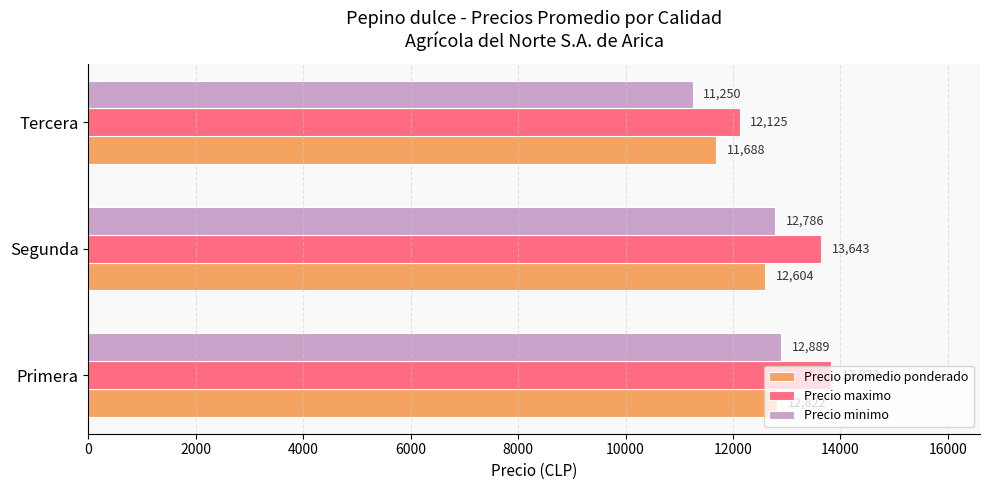

What is the spread (max minus min) of values at Tercera?

875.0